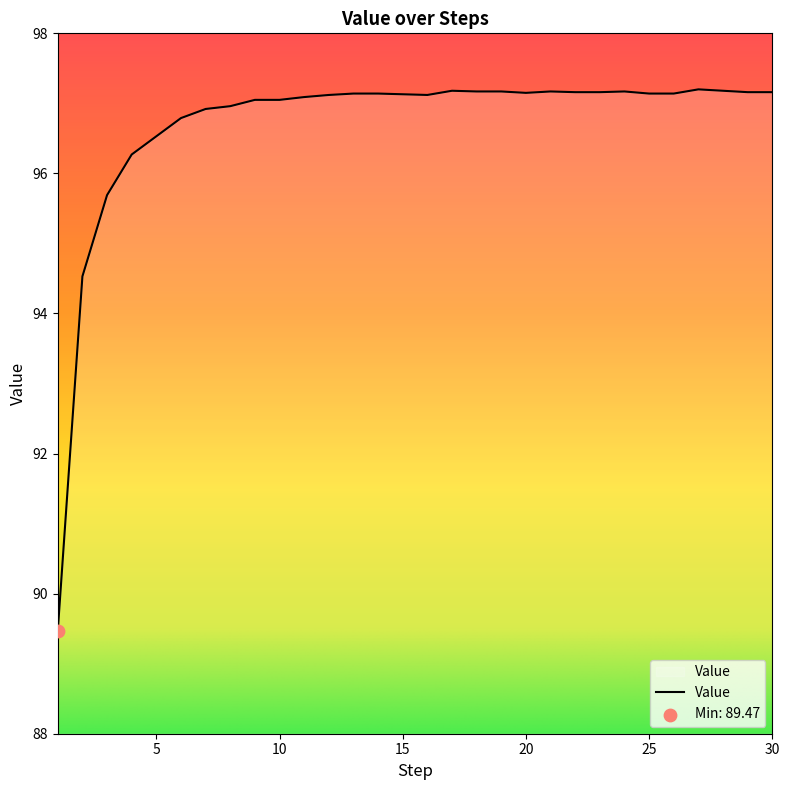

What is the minimum value shown in the chart?

89.5